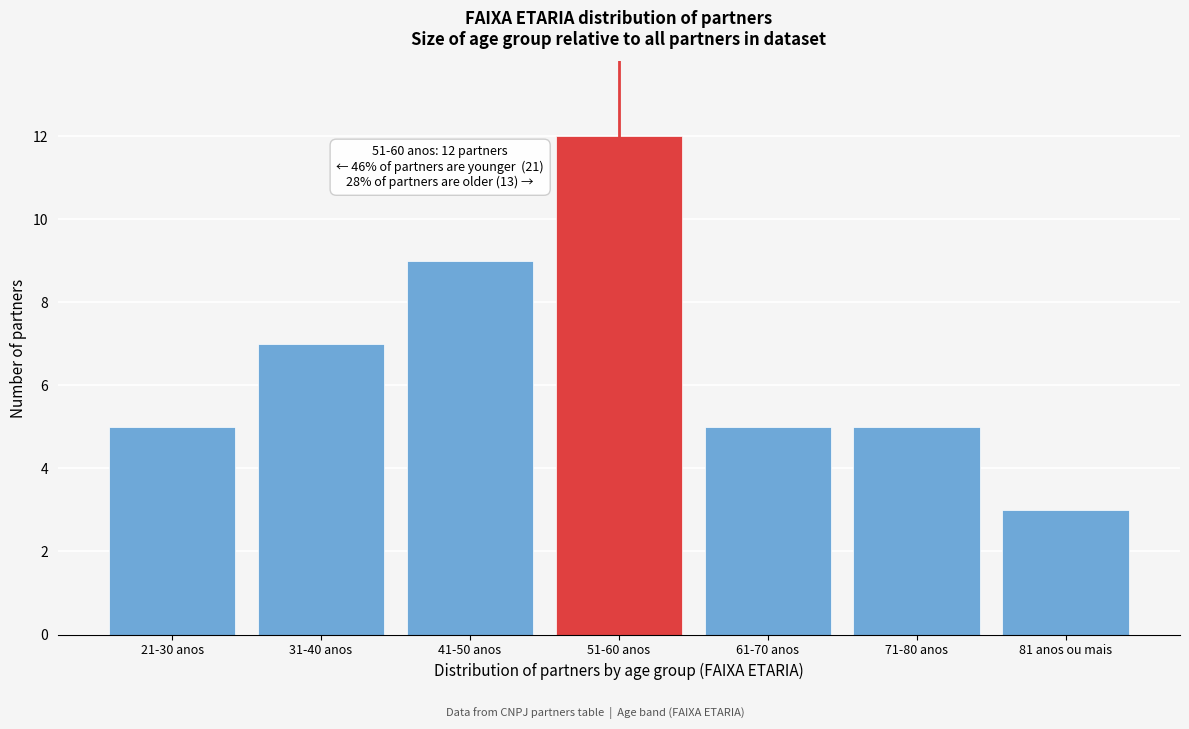

Reading left to right, transcribe all the data shown in this chart.

21-30 anos=5	31-40 anos=7	41-50 anos=9	51-60 anos=12	61-70 anos=5	71-80 anos=5	81 anos ou mais=3